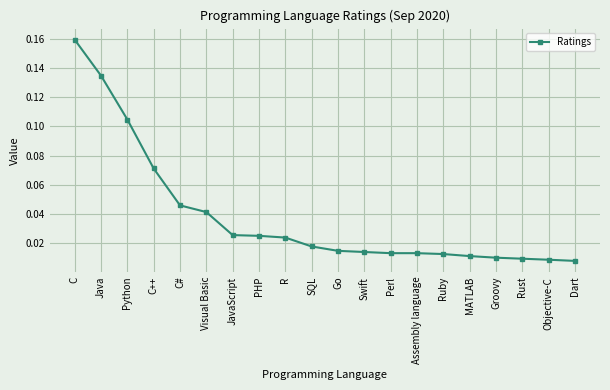

What is the label of the 14th point from the right?

JavaScript